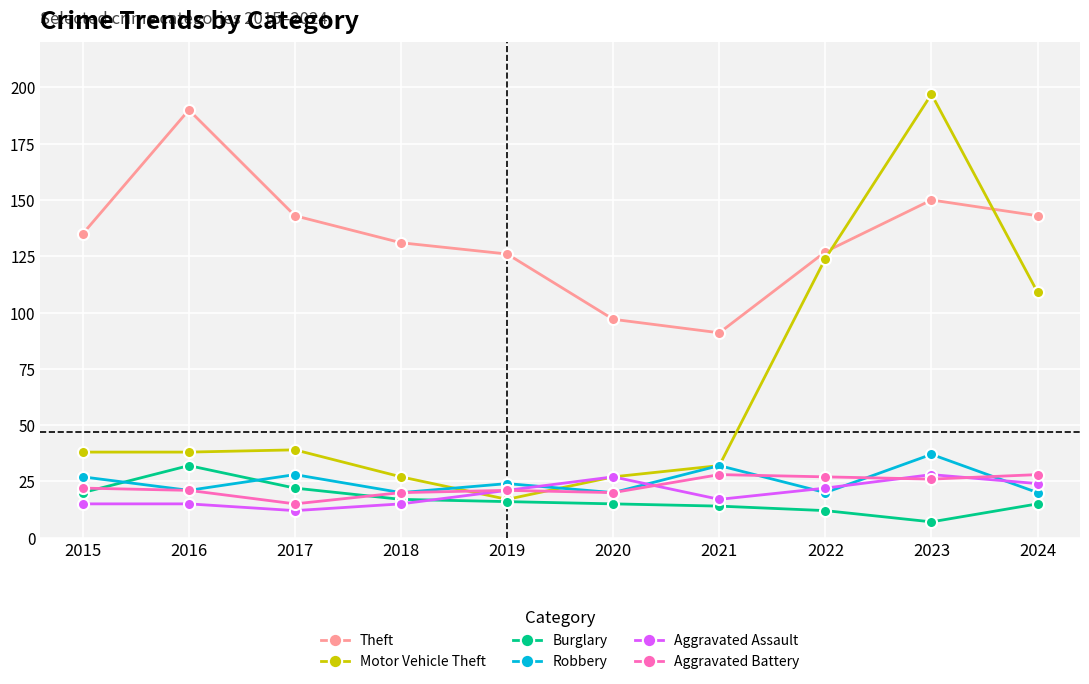

Is this an area chart (filled region under the line)?

No